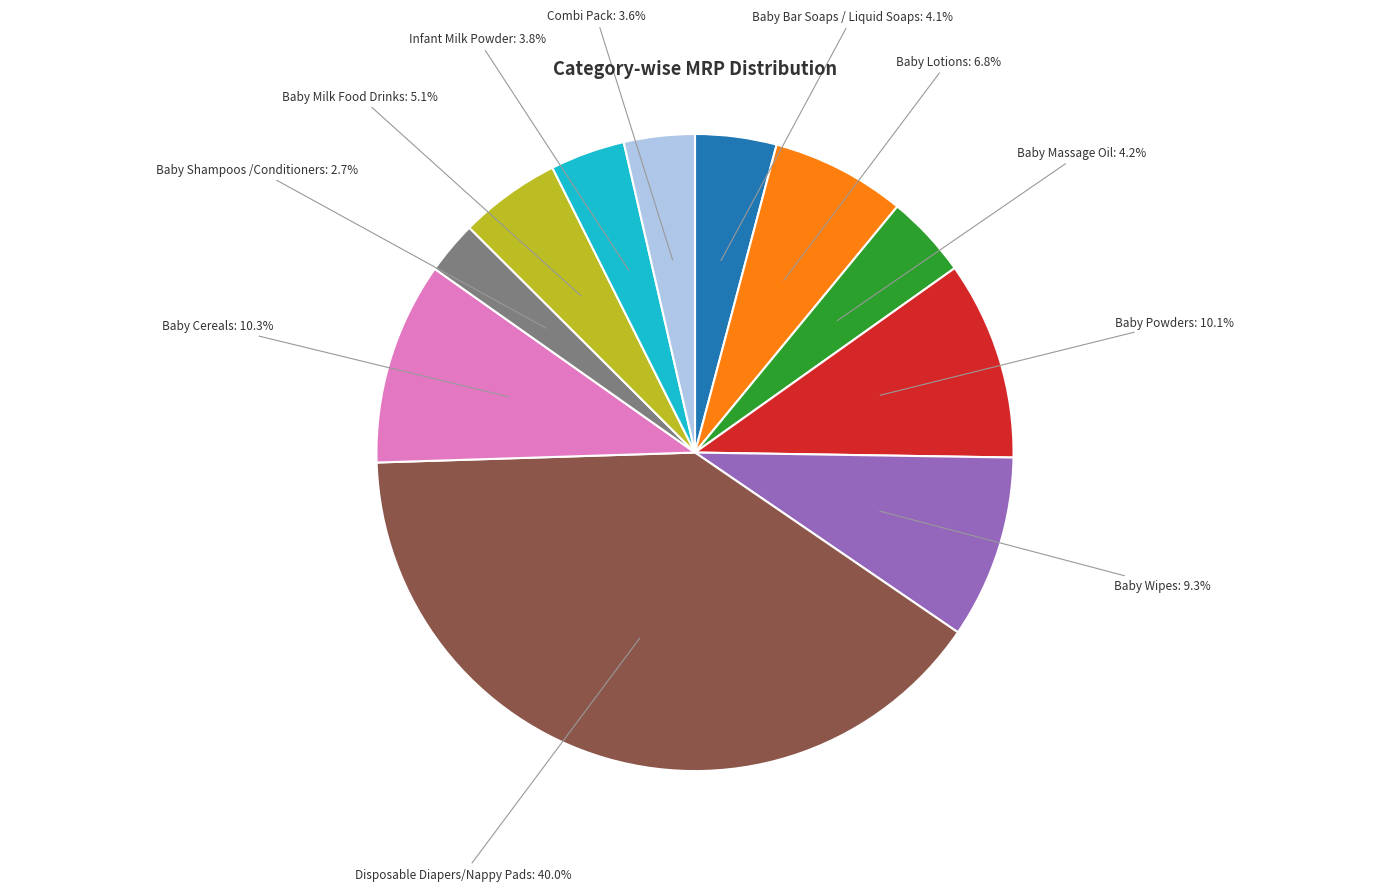

To the nearest percent, what is the difference between the largest and smallest slice percentages?

37%